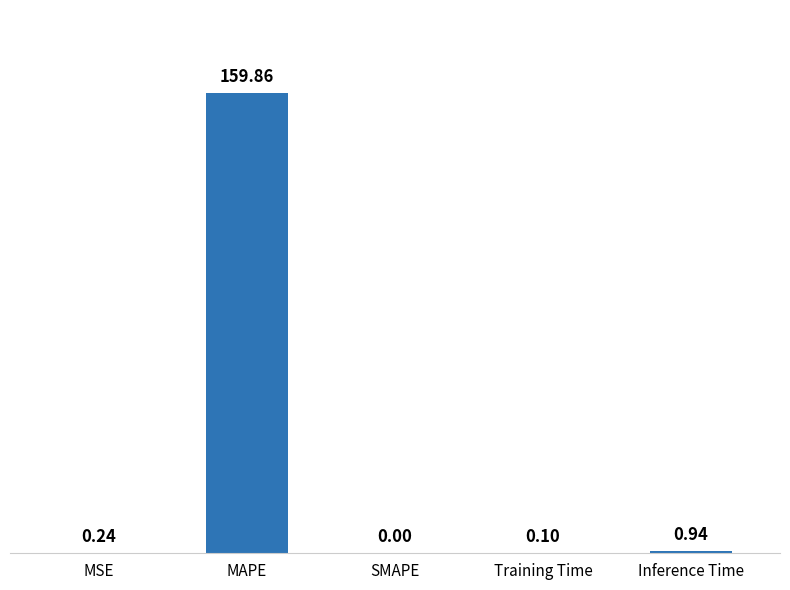

Between MSE and Inference Time, which is larger?

Inference Time